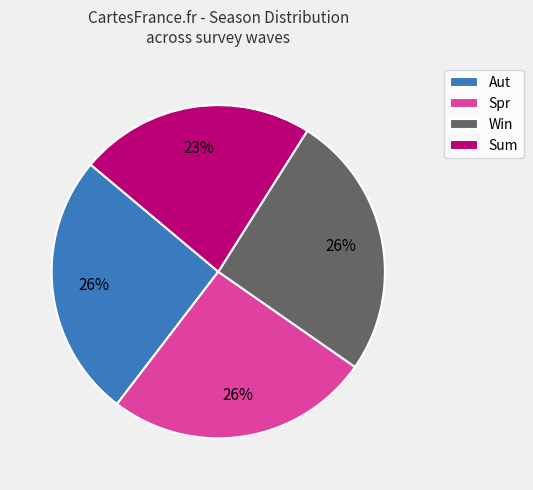

To the nearest percent, what is the average slice percentage?

25%